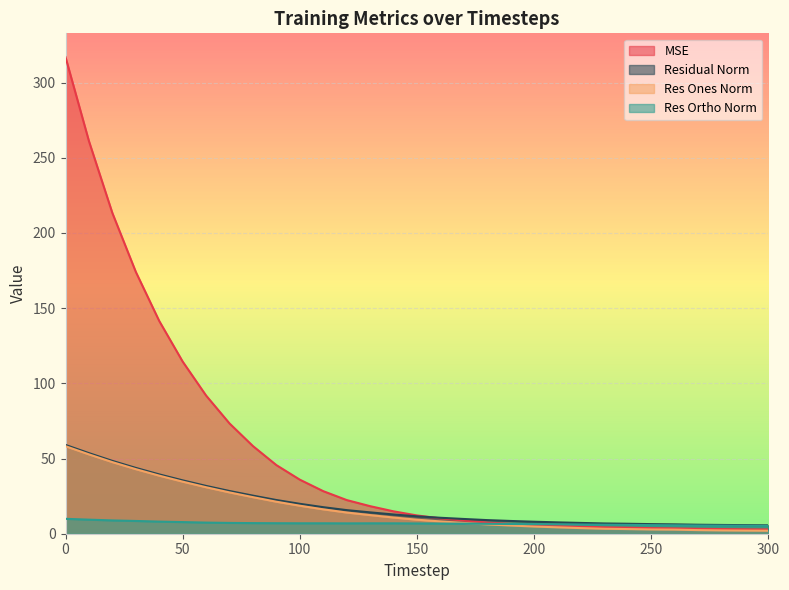

True or false: res_ortho_norm and res_ones_norm intersect in this chart.

True